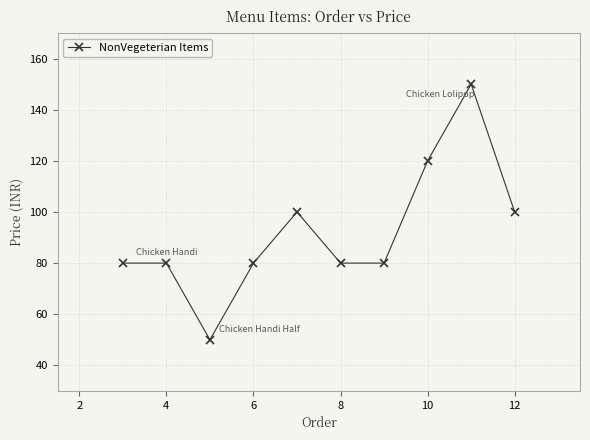

Reading left to right, transcribe all the data shown in this chart.

80	80	50	80	100	80	80	120	150	100